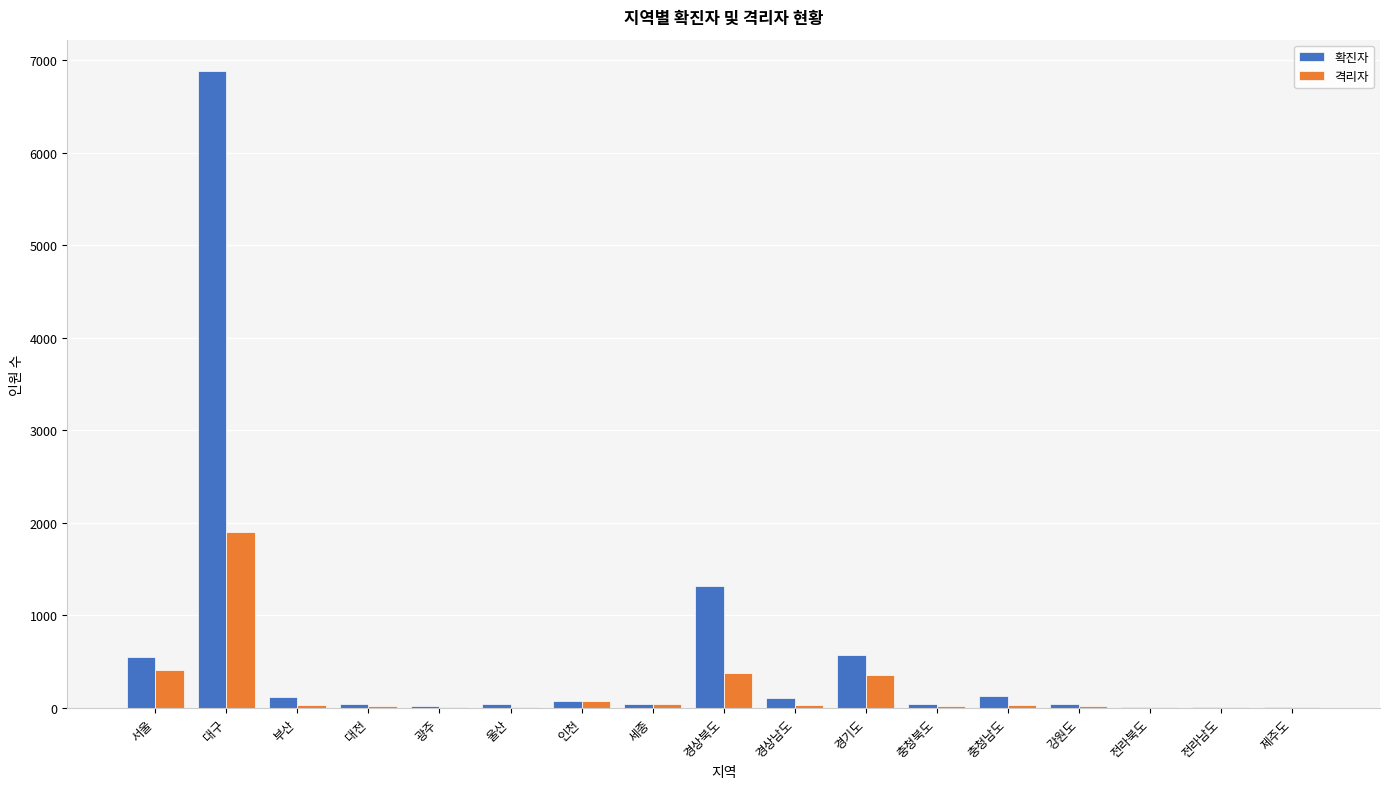

Is it true that 격리자 equals 360 at 경기도?

True